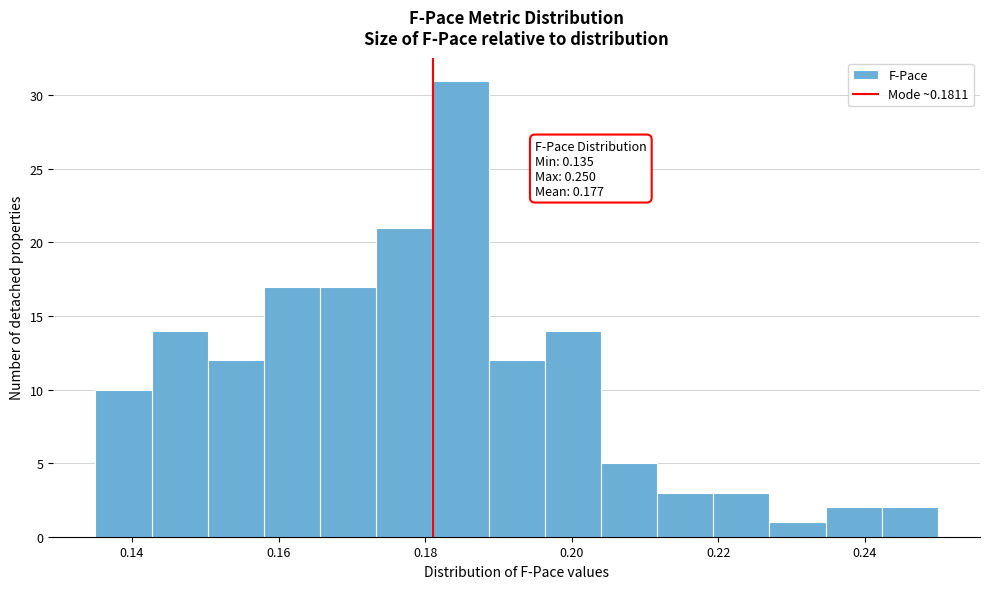

Read against the x-axis, roughly where is the centre of the tallest bar?

0.184